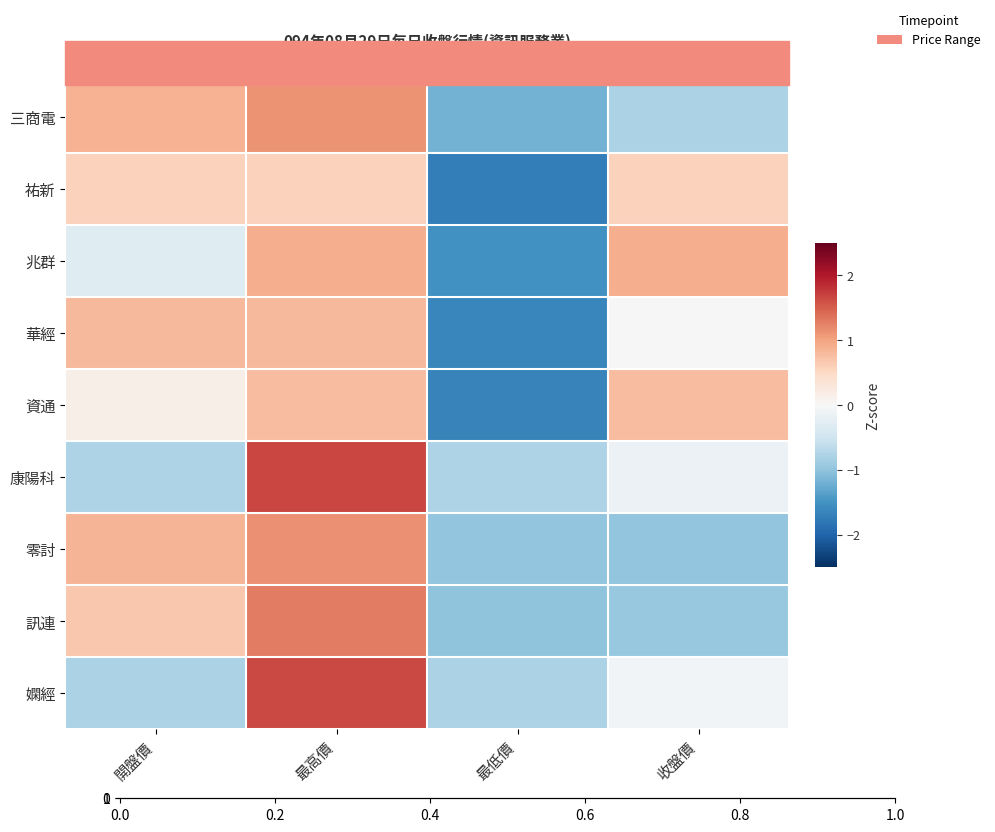

Which has a higher value, 最高價 or 開盤價?

最高價